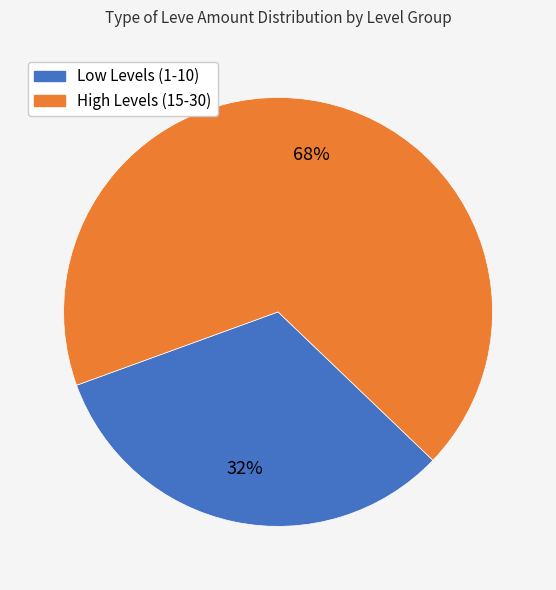

Between High Levels (15-30) and Low Levels (1-10), which is larger?

High Levels (15-30)